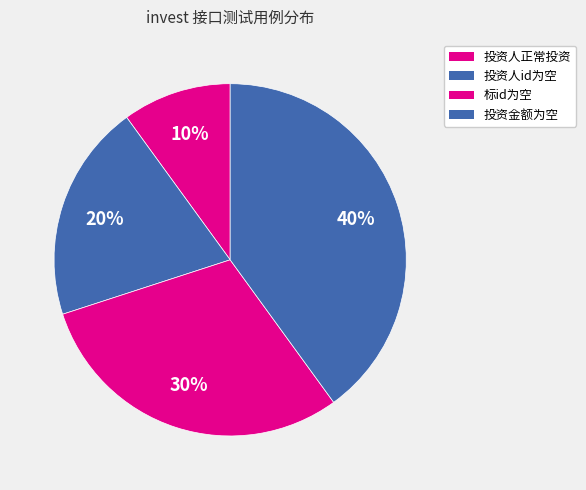

Which slice is the smallest?

投资人正常投资